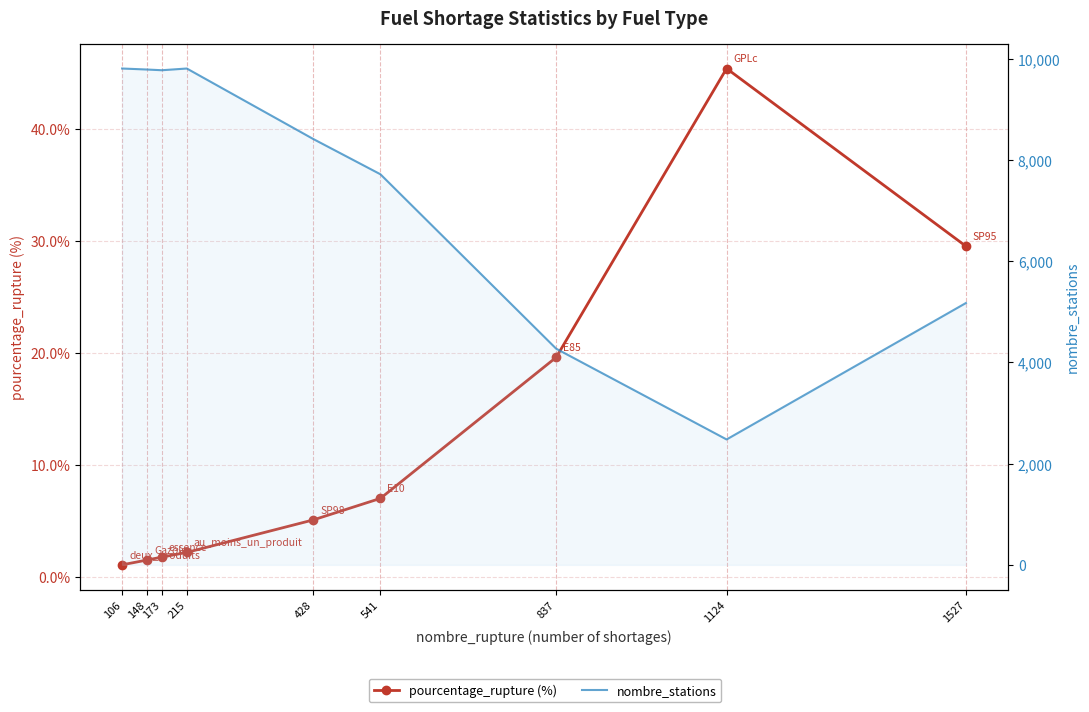

What is the average value of the pourcentage_rupture (%) series?

12.6